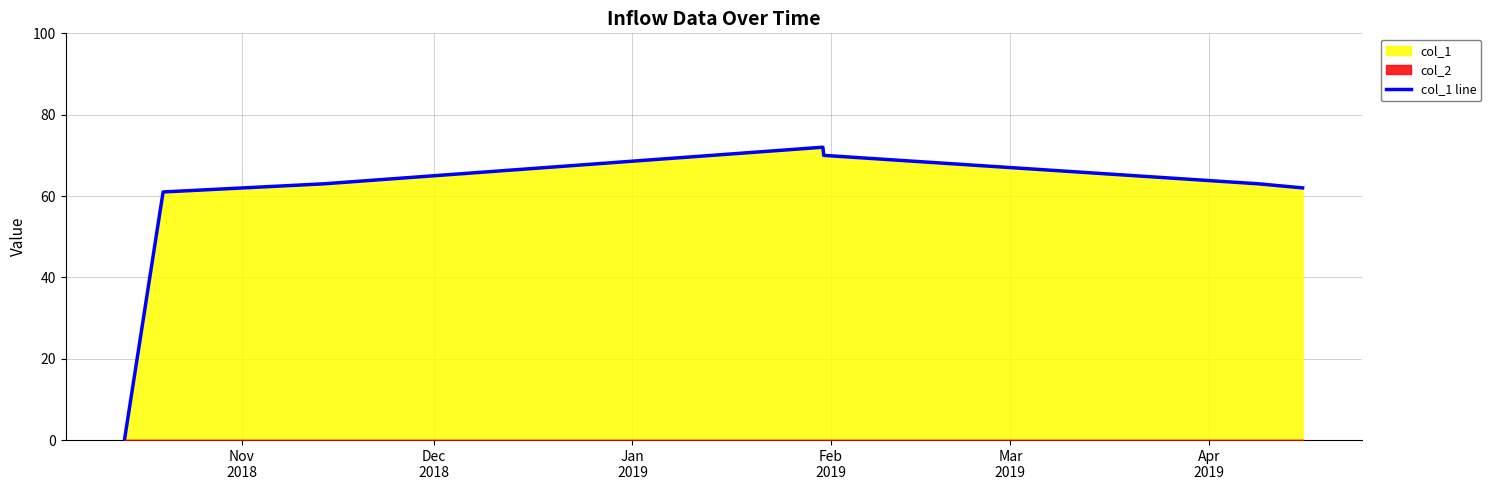

How many lines are shown in the chart?

1